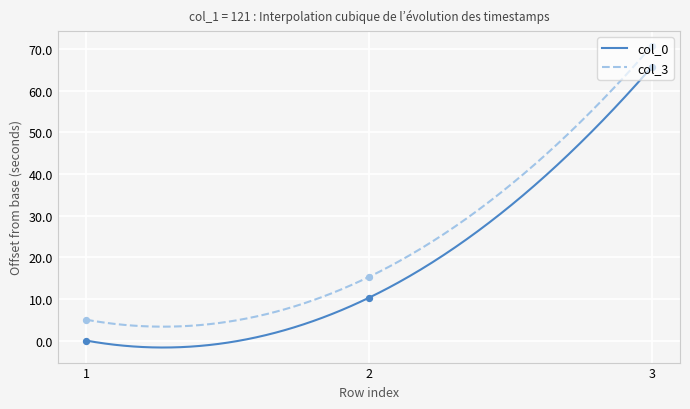

Which series has the largest Y range (max minus min)?

col_3